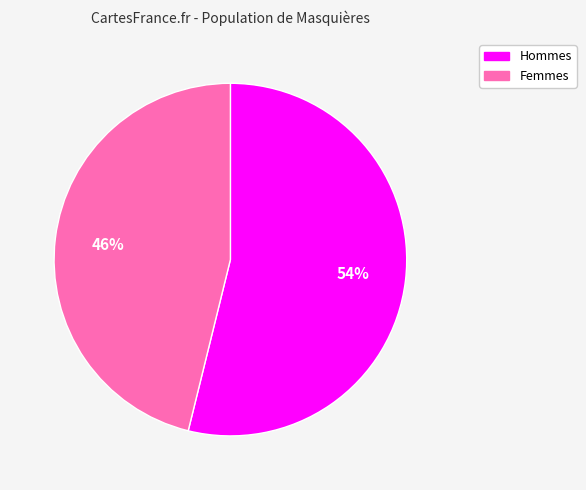

To the nearest percent, what is the difference between the largest and smallest slice percentages?

8%